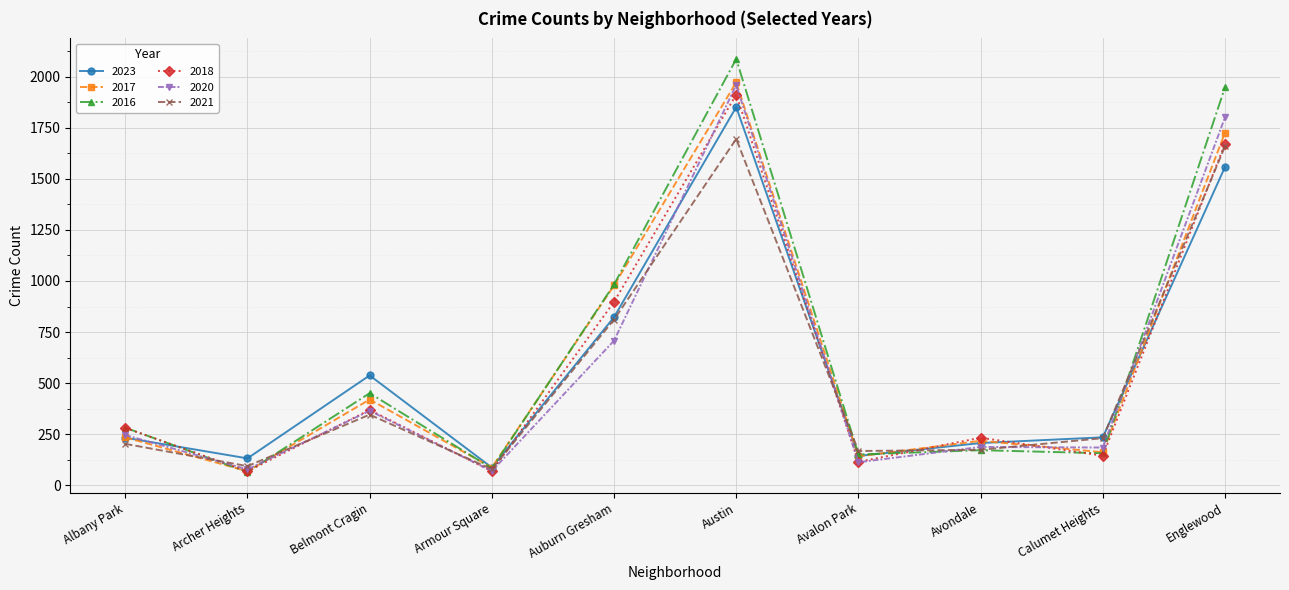

Where is the first local minimum for 2018?

Archer Heights